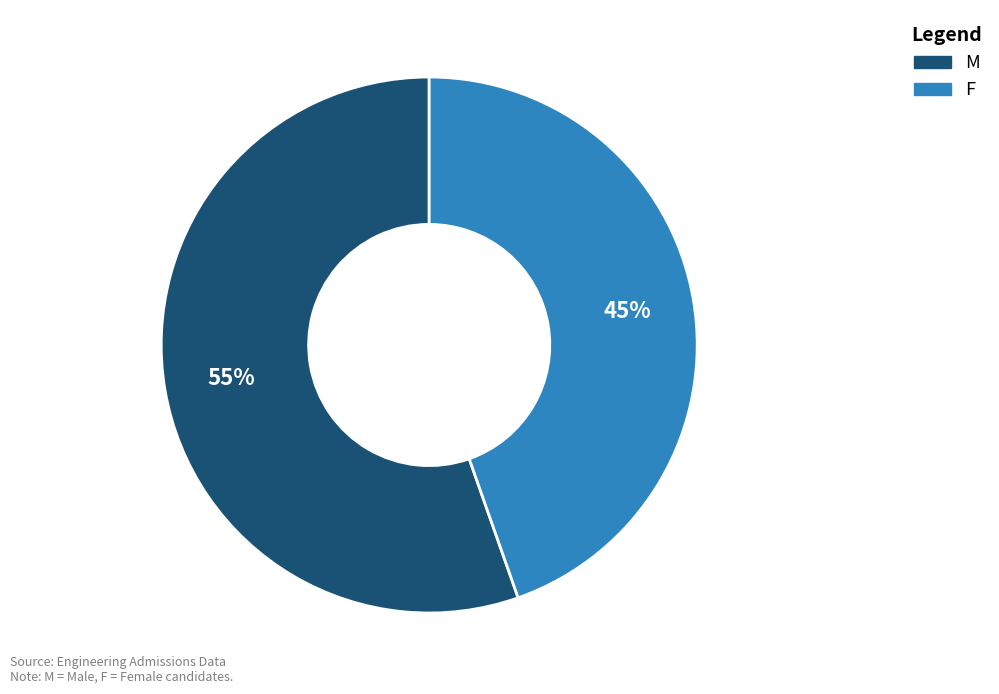

Does any single category account for the majority?

Yes